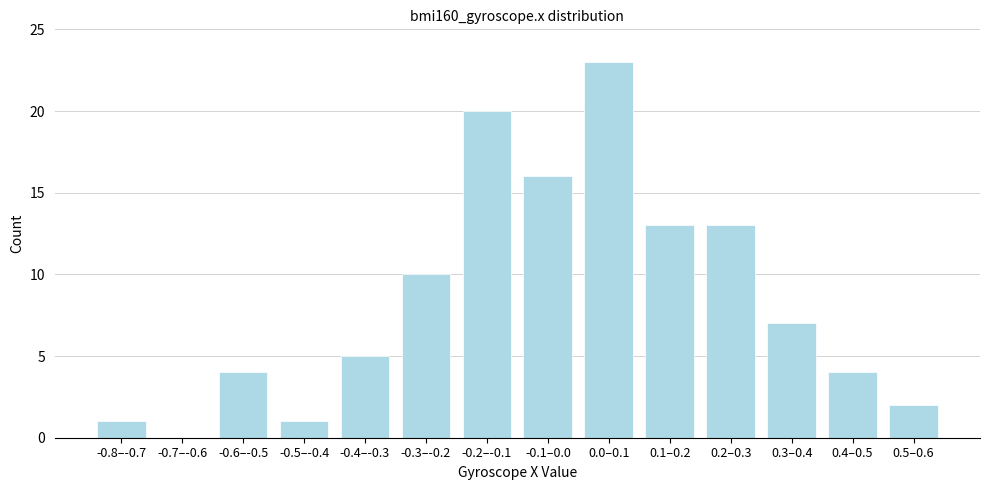

Reading left to right, what are all the values shown in this chart?

-0.8–-0.7=1	-0.7–-0.6=0	-0.6–-0.5=4	-0.5–-0.4=1	-0.4–-0.3=5	-0.3–-0.2=10	-0.2–-0.1=20	-0.1–0.0=16	0.0–0.1=23	0.1–0.2=13	0.2–0.3=13	0.3–0.4=7	0.4–0.5=4	0.5–0.6=2